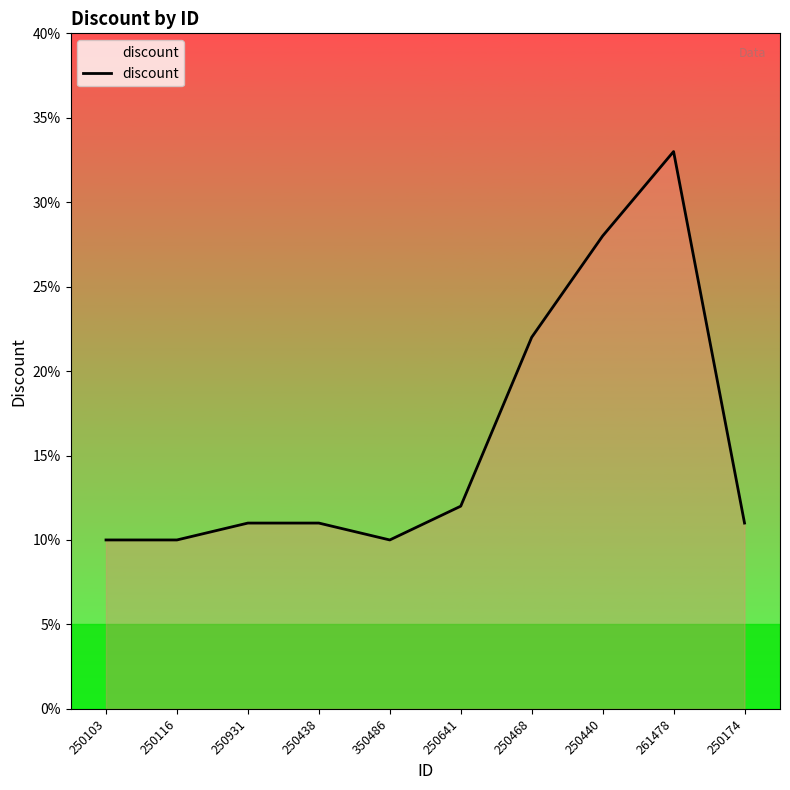

What is the sum of all values?

158